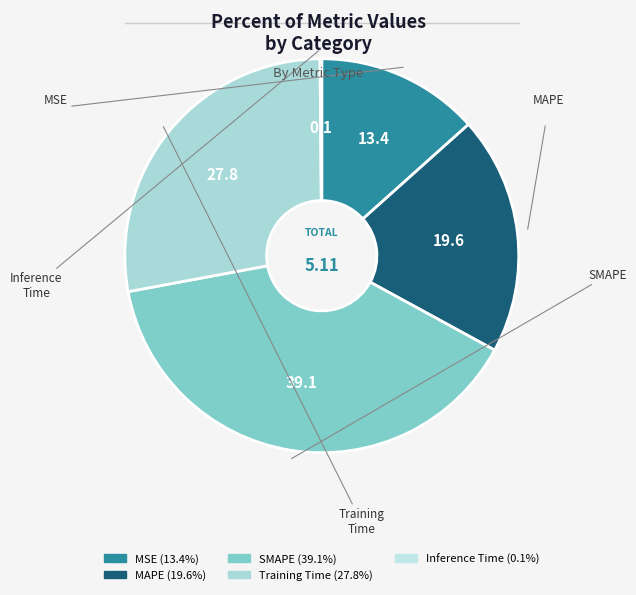

Combined, do Inference Time and SMAPE account for over 50%?

No